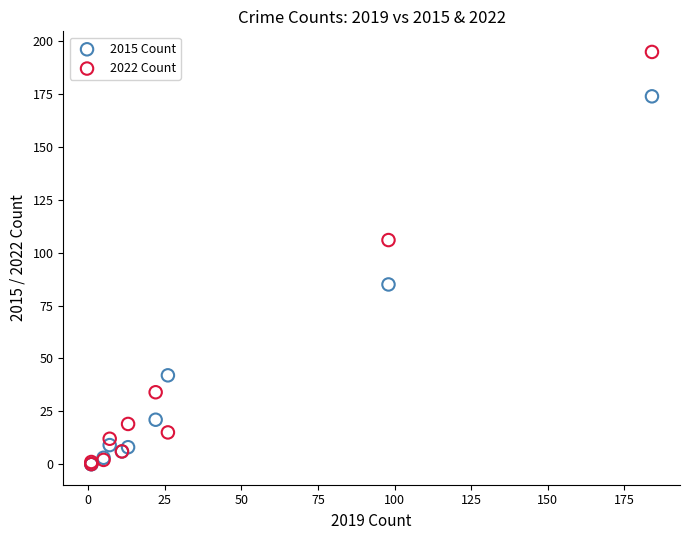

Which series has the largest Y range (max minus min)?

2022 Count